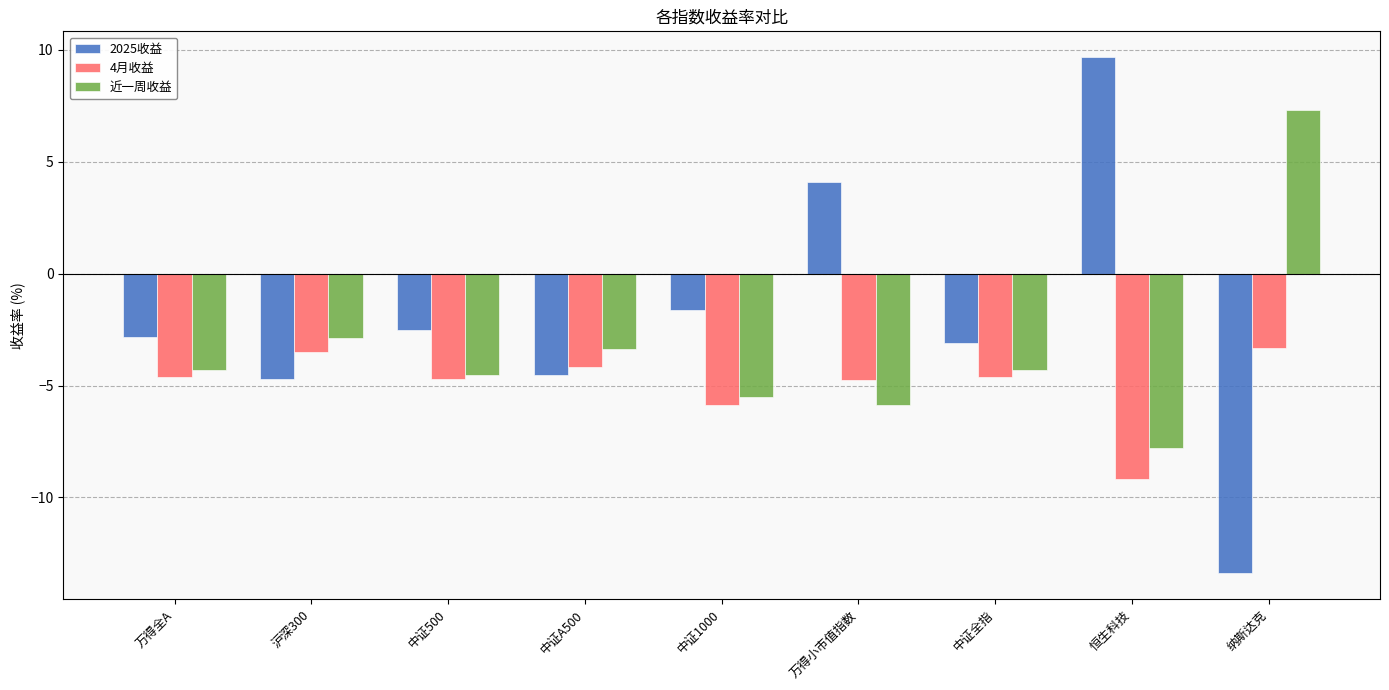

Rank the series at 万得全A from highest to lowest value.

2025收益, 近一周收益, 4月收益